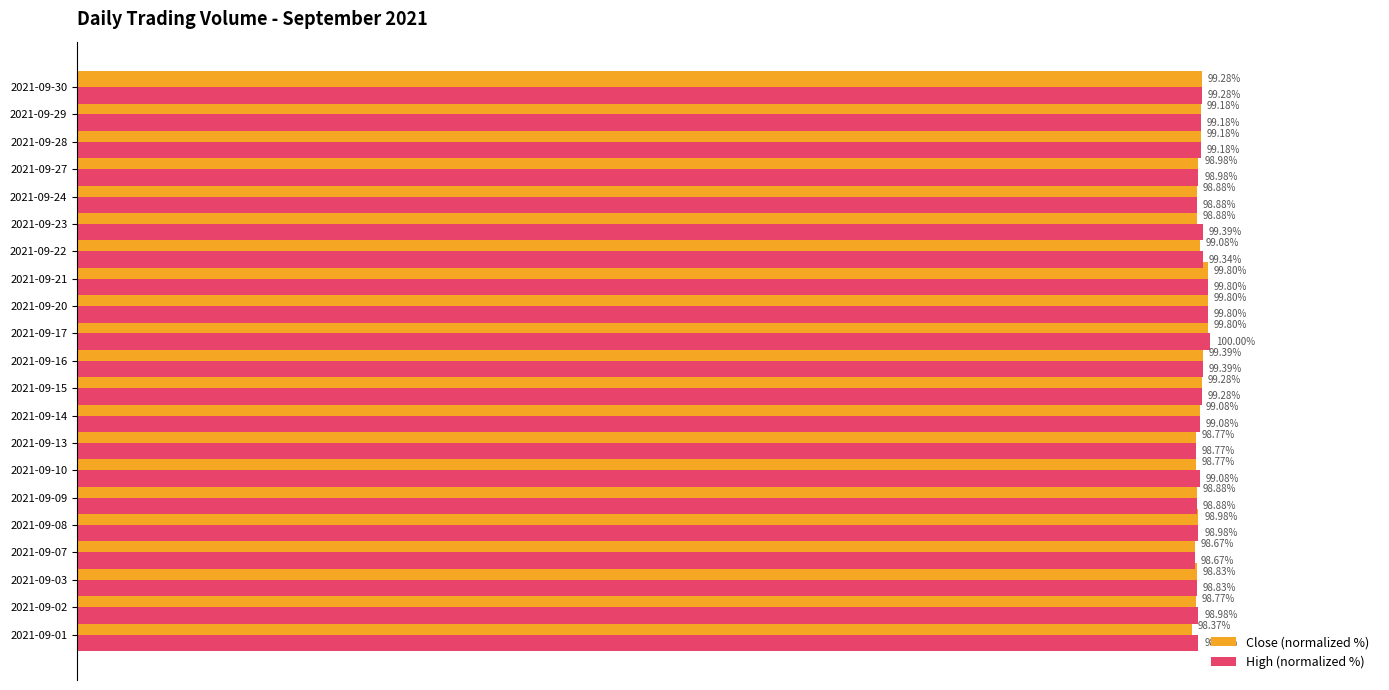

Is the value of Close (normalized %) at 2021-09-24 greater than the value of High (normalized %) at 2021-09-29?

No